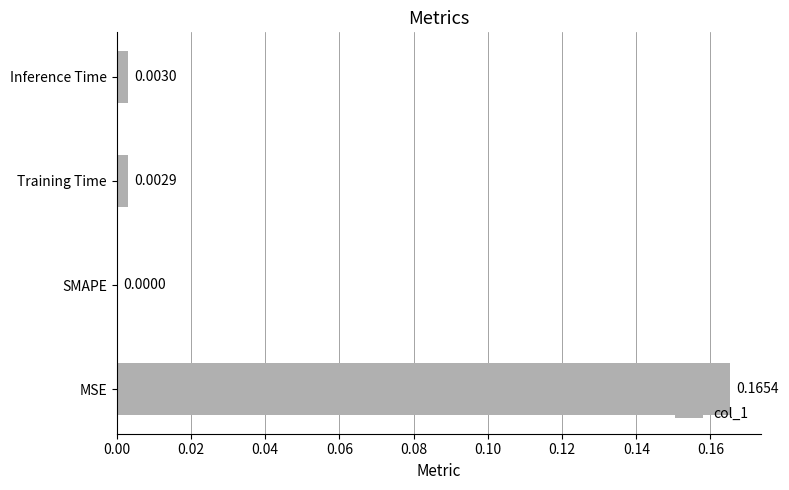

Where is the data nearest to the value 0?

SMAPE